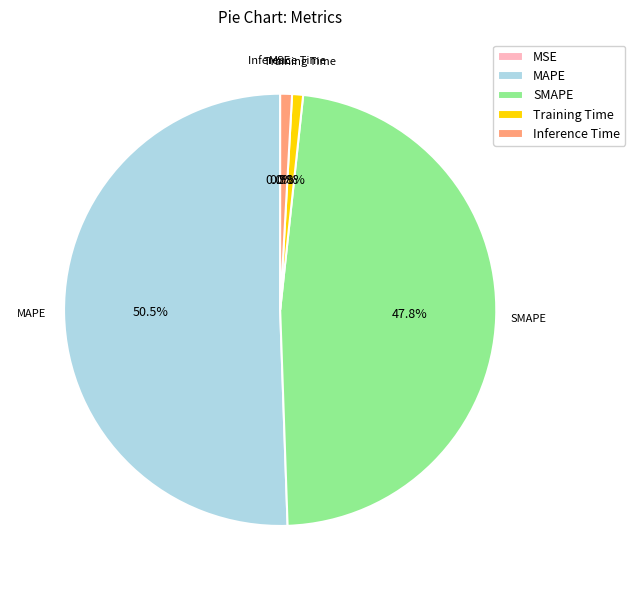

What portion of the pie excludes MAPE?

49.5%